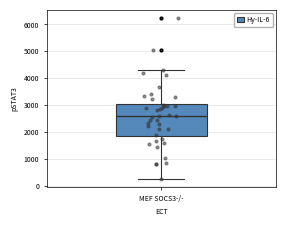

Read this box plot against the y-axis: the position of the median line, the range covered by the box, and the ends of both whiskers. The values are not printed on the chart, so give them approximately, as read against the axis.

median 2600, box 1900 to 3100, whiskers 300 to 4300